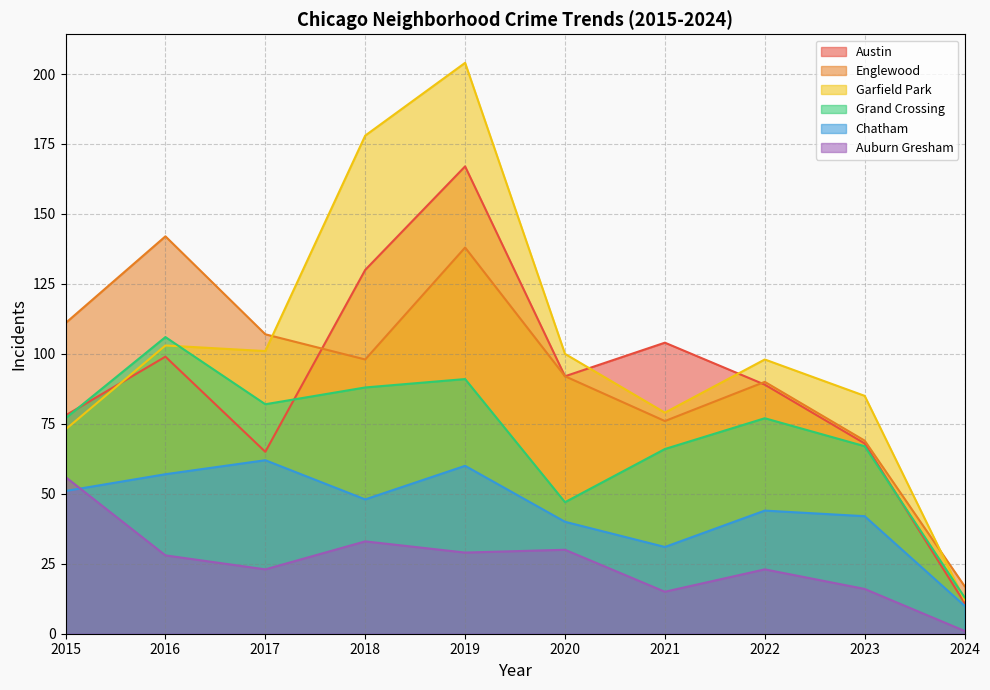

What is the sum of all Chatham values?

445